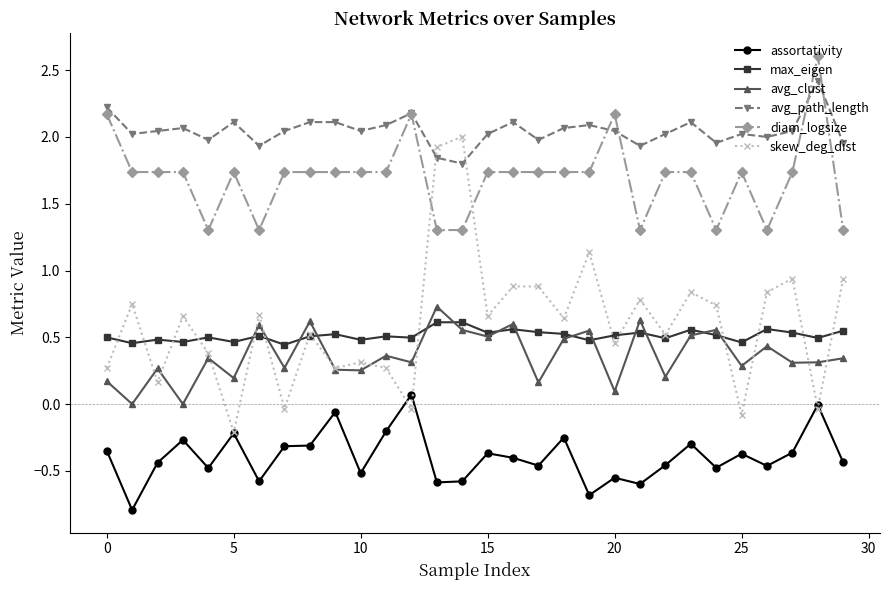

True or false: assortativity and avg_clust intersect in this chart.

False